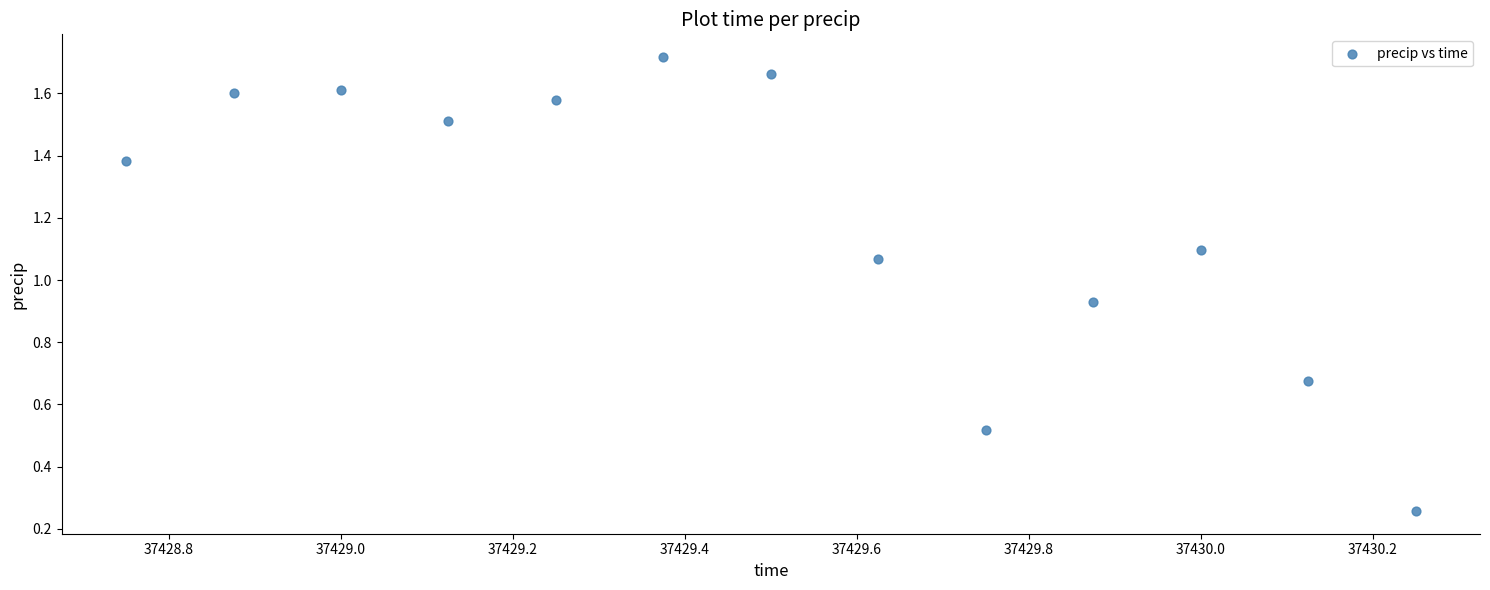

What is the range of Y values (max minus min)?

1.5